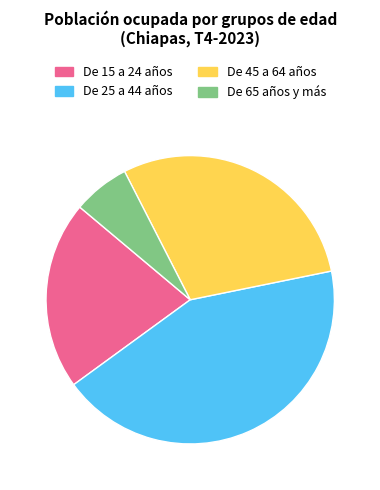

Approximately how many times larger is the value at De 45 a 64 años compared to De 15 a 24 años?

1.4